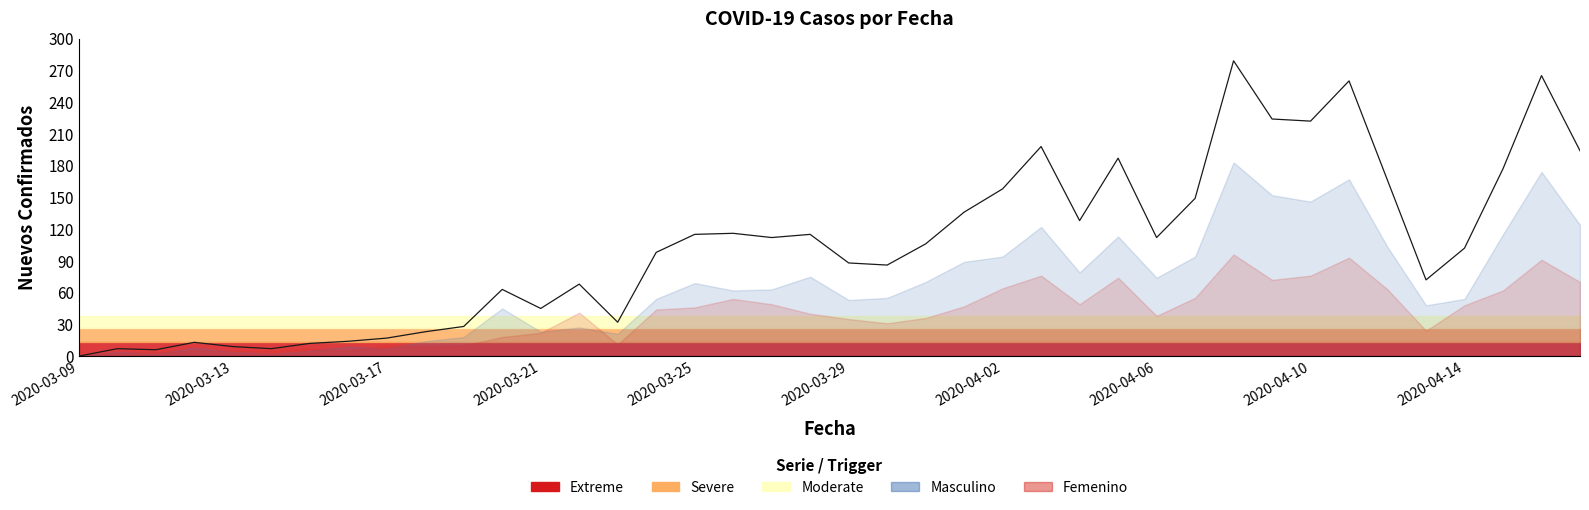

Where is the data nearest to the value 139?

23